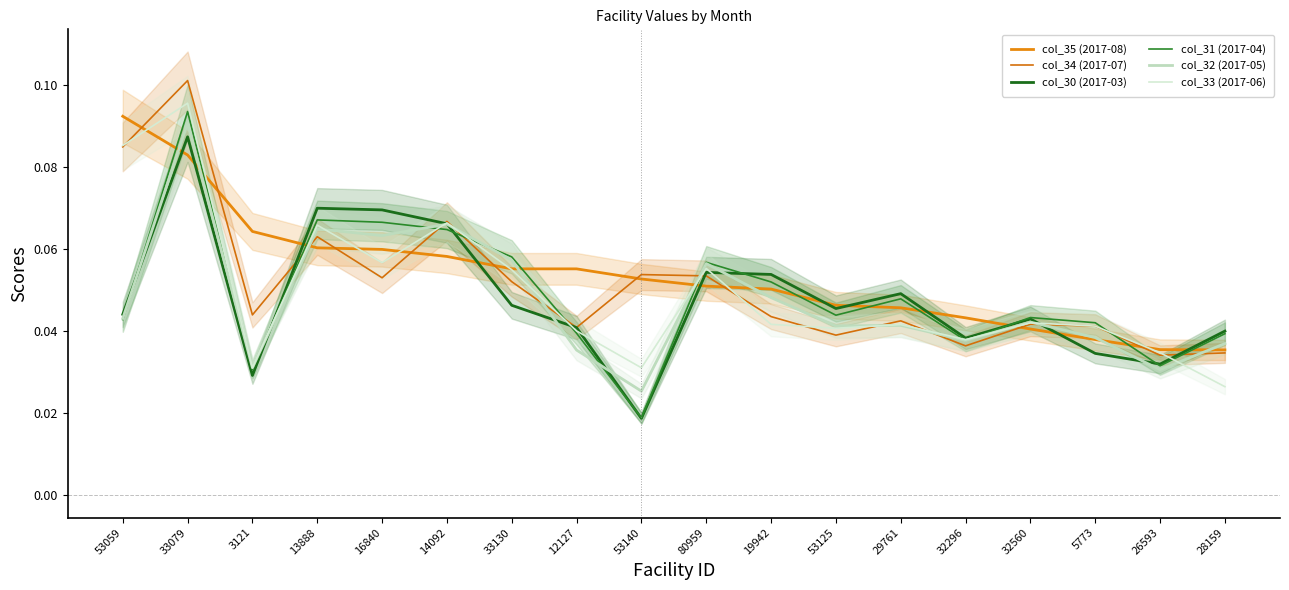

Rank the series by their maximum value, from highest to lowest.

col_34 (2017-07), col_33 (2017-06), col_31 (2017-04), col_35 (2017-08), col_32 (2017-05), col_30 (2017-03)